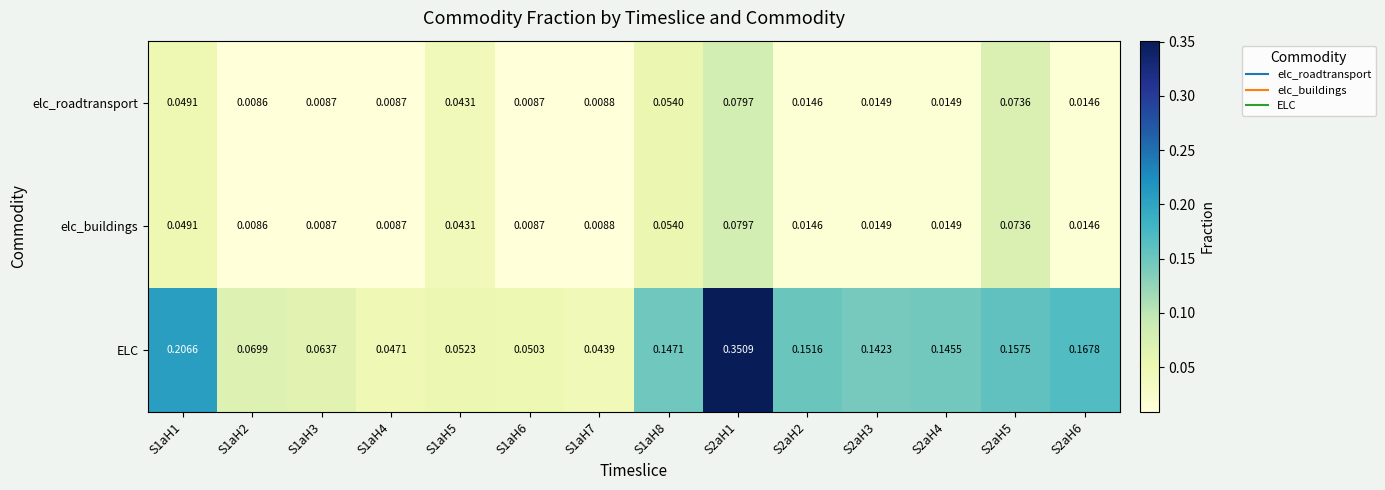

Which series changed the most between S1aH3 and S1aH6?

ELC